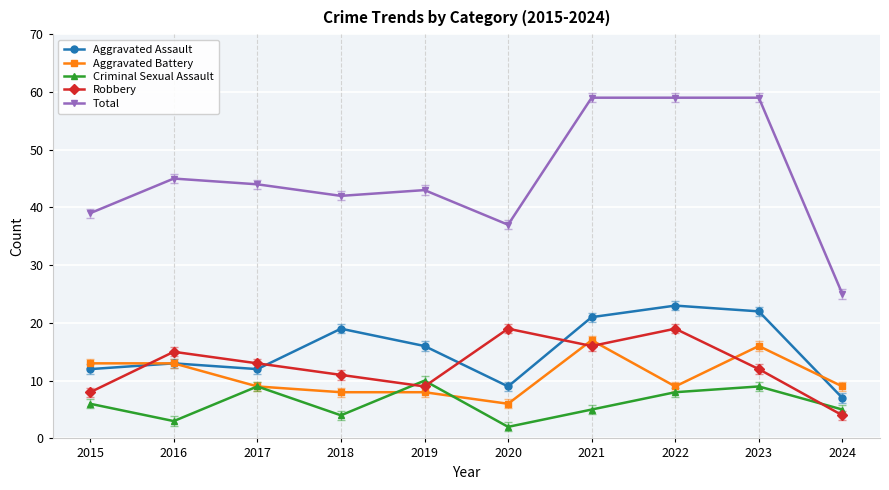

The value of Robbery at 2023 is 12. True or false?

True